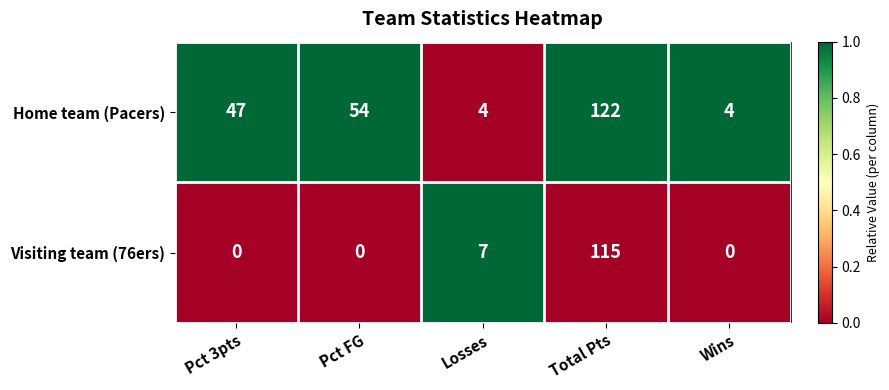

What is the sum of the Visiting team (76ers) values at Pct FG and Total Pts?

115